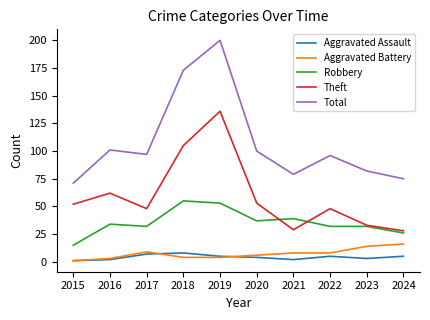

Does the chart display data point markers on the line(s)?

No